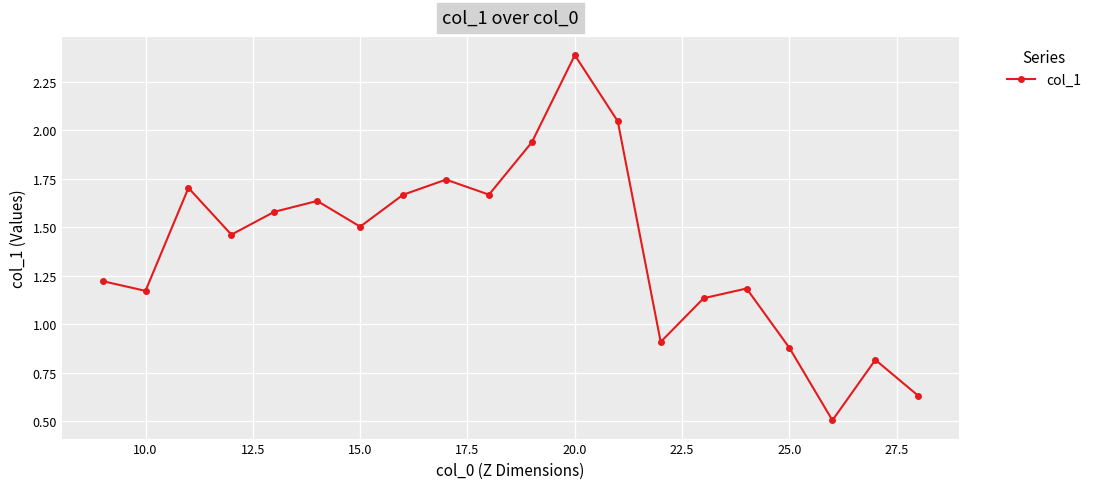

How many interior local peaks (higher than both neighbors) does the data have?

6